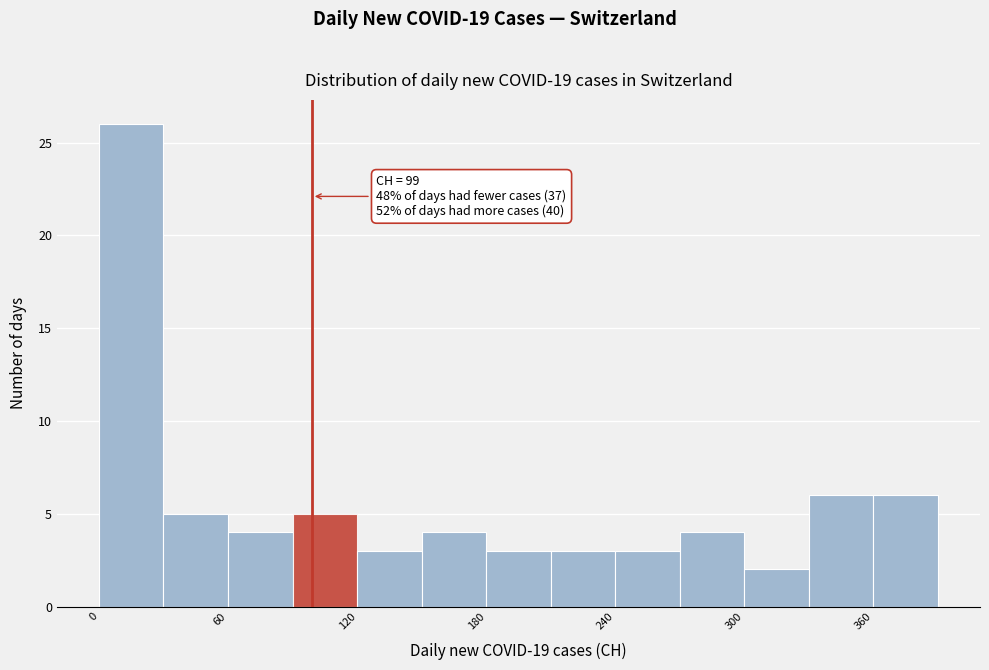

Around what value on the x-axis is the tallest bar? Give the approximate position of its centre, as read against the axis.

20